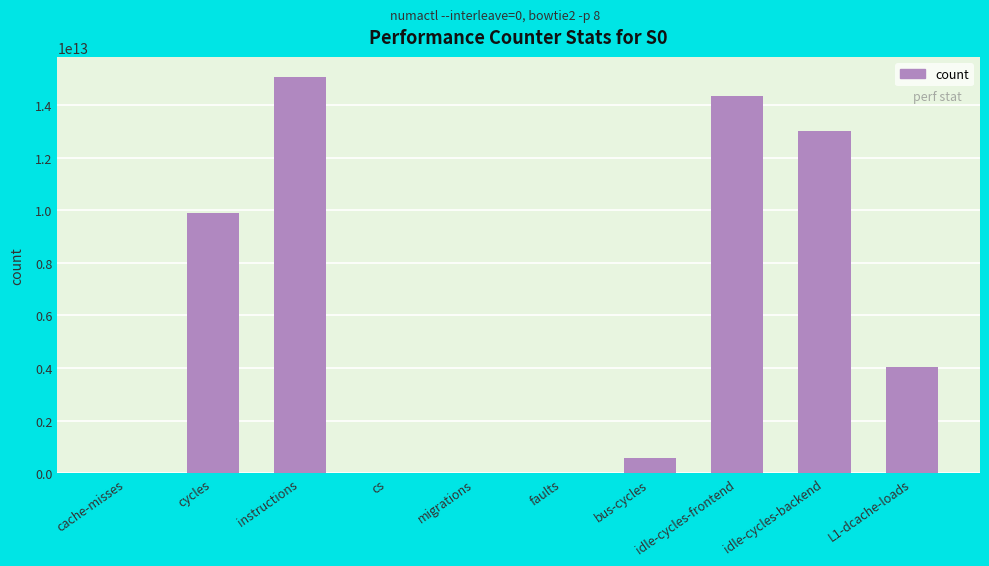

Are the bars horizontal?

No